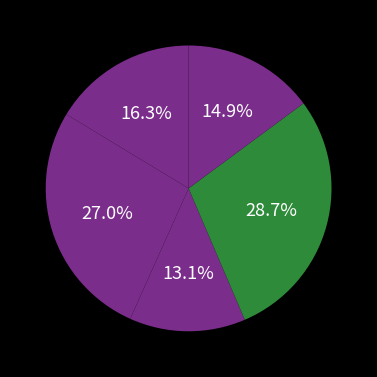

Is there a majority slice in this chart?

No